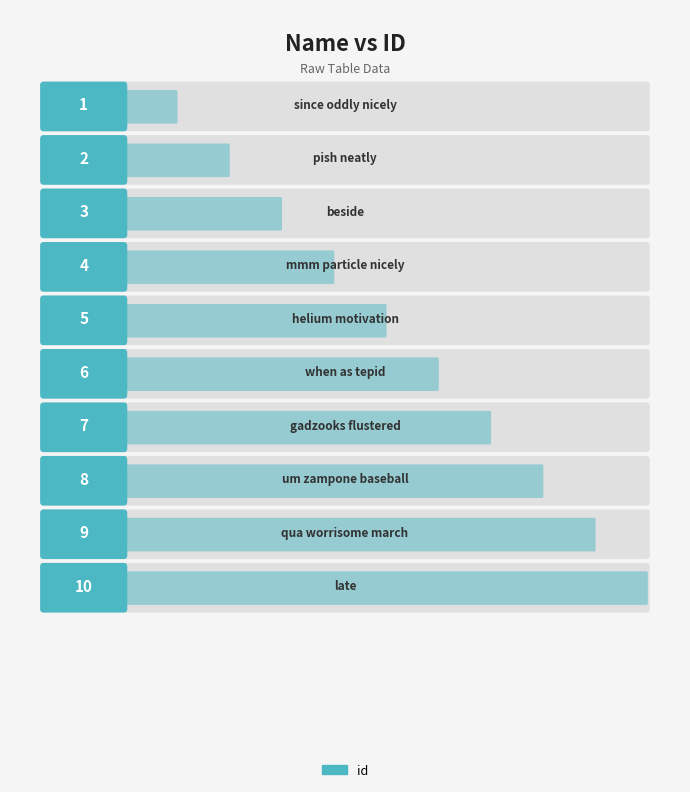

How many values are below 6?

5